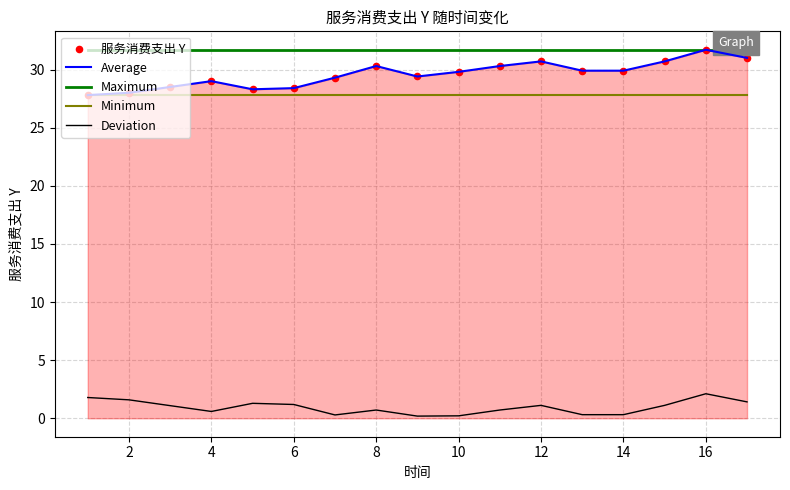

True or false: Average and Deviation intersect in this chart.

False